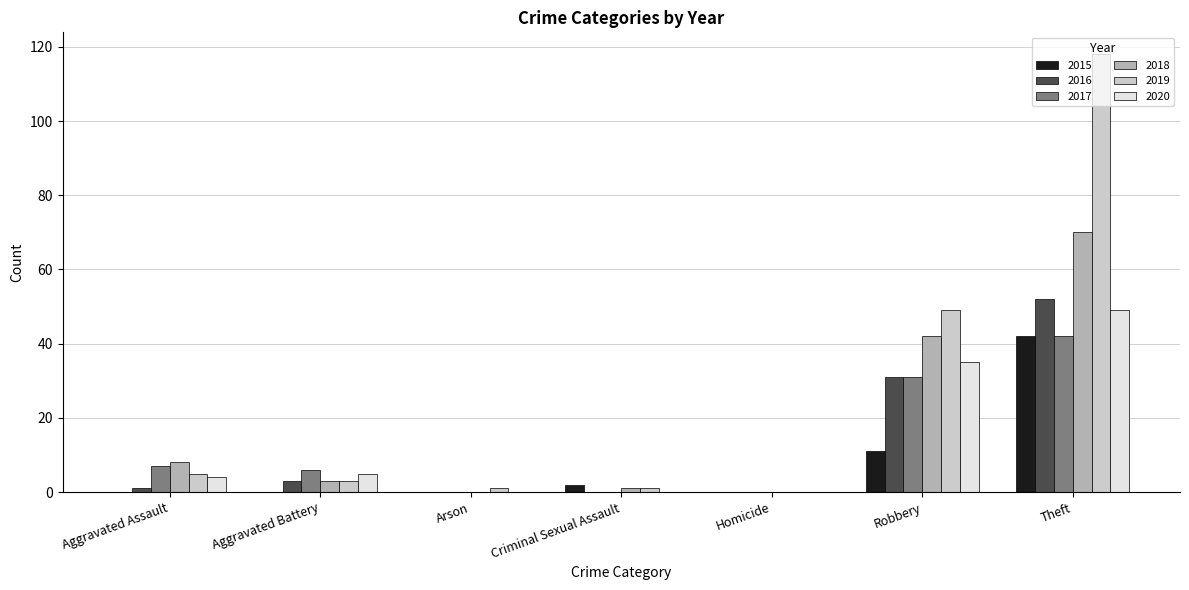

Which series changed the most between Aggravated Assault and Homicide?

2018